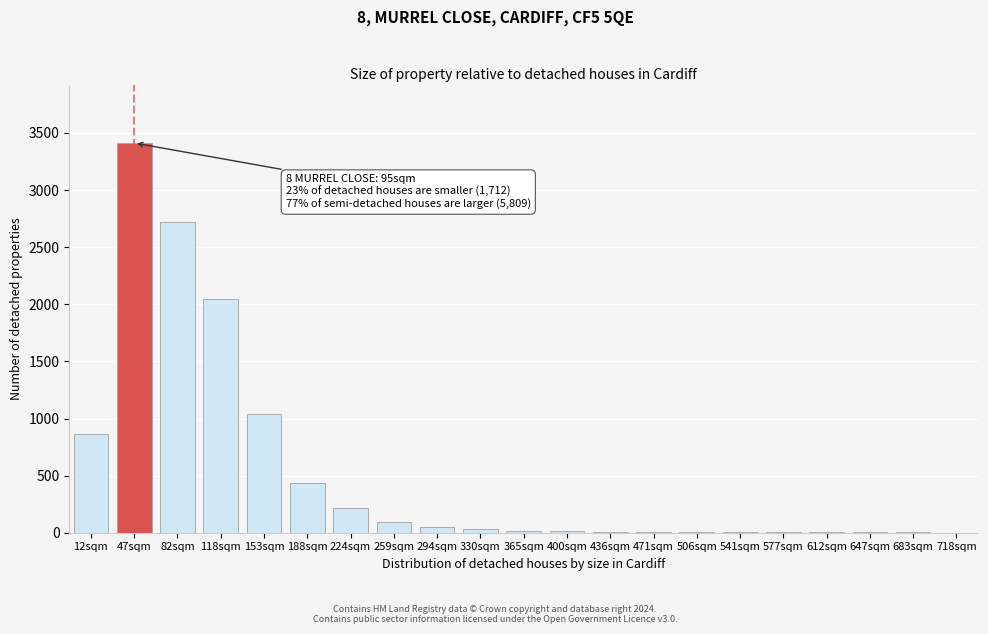

The chart shows a value of 4 at 541sqm. True or false?

True